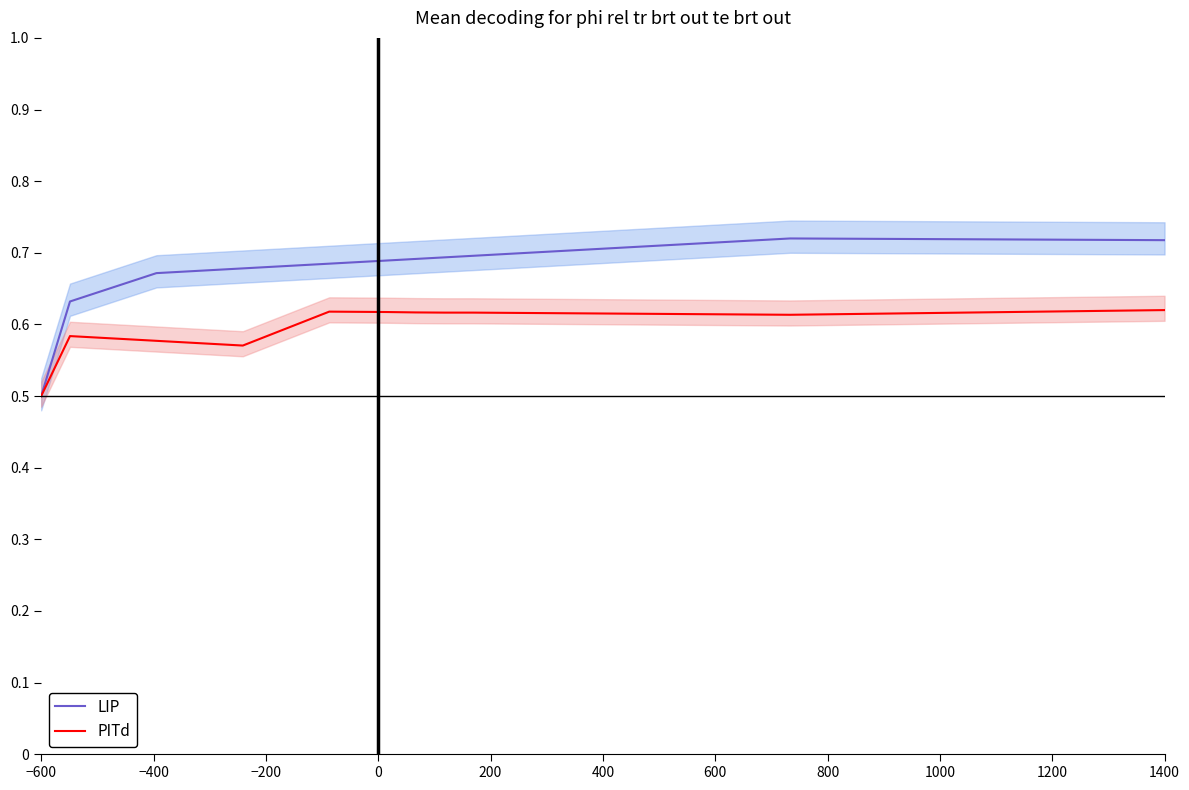

What is the smallest value displayed?

0.5